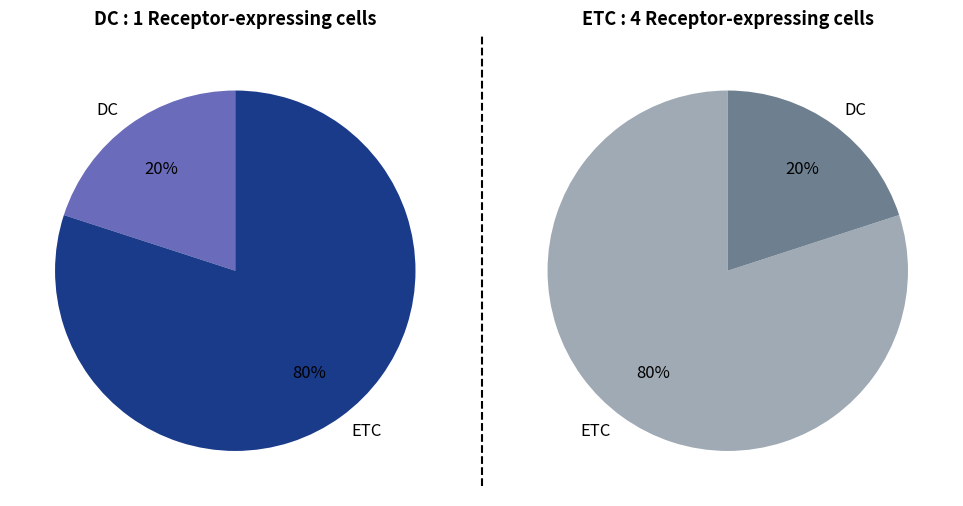

What is the largest slice in the pie chart?

ETC